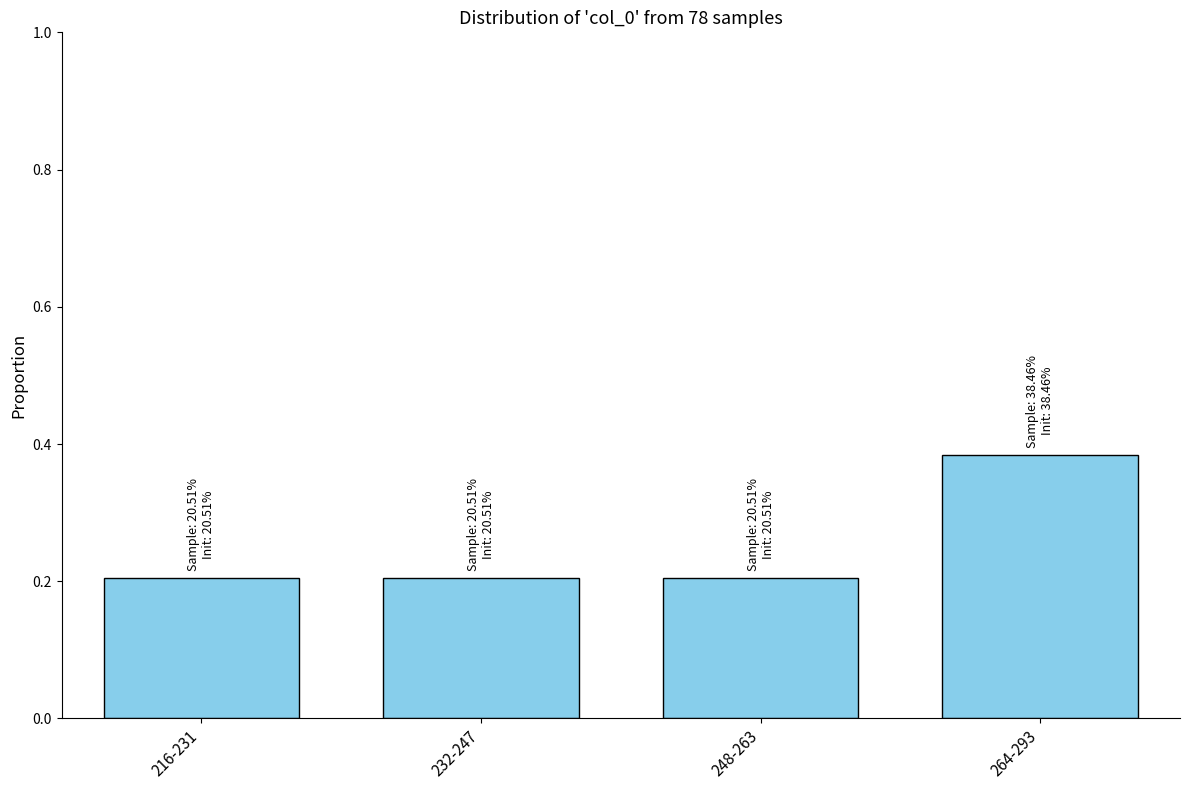

What position from the left is 216-231?

1